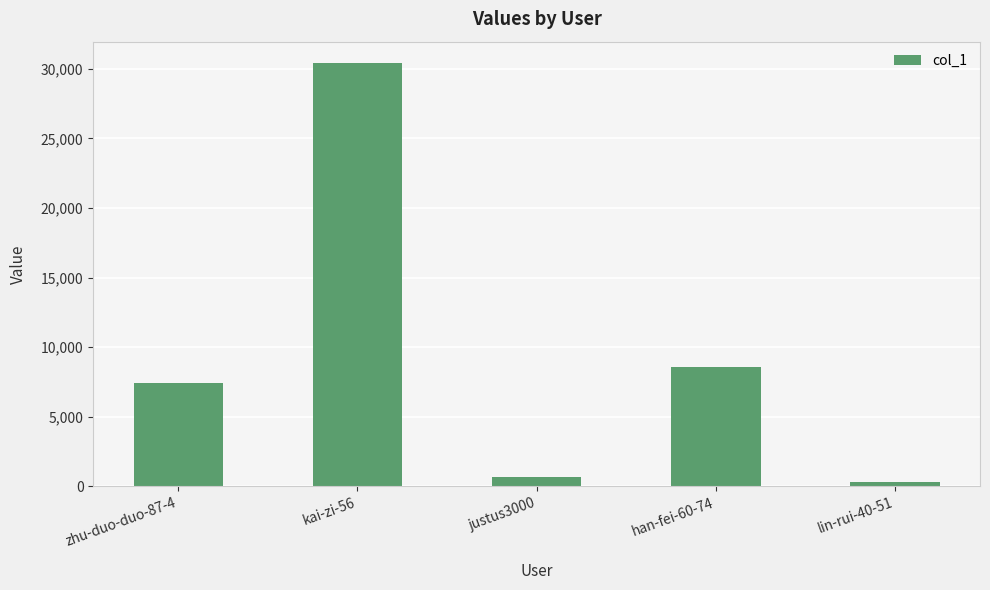

Does the chart contain stacked bars?

No